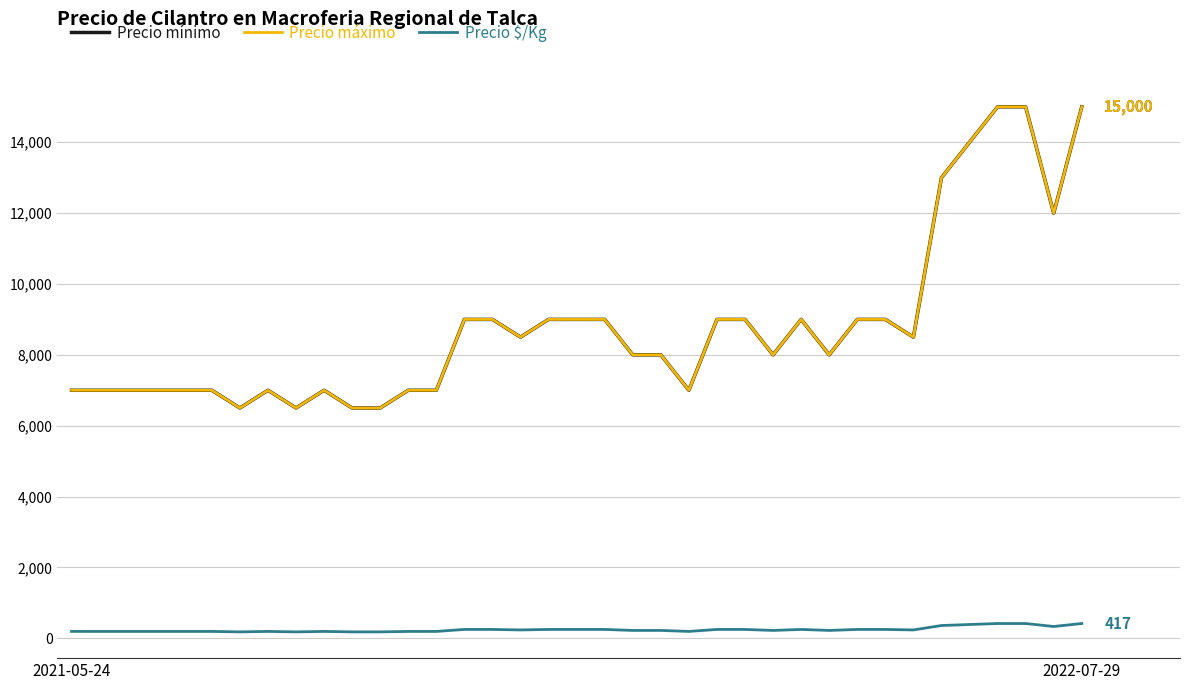

What is the maximum value for Precio mínimo?

15000